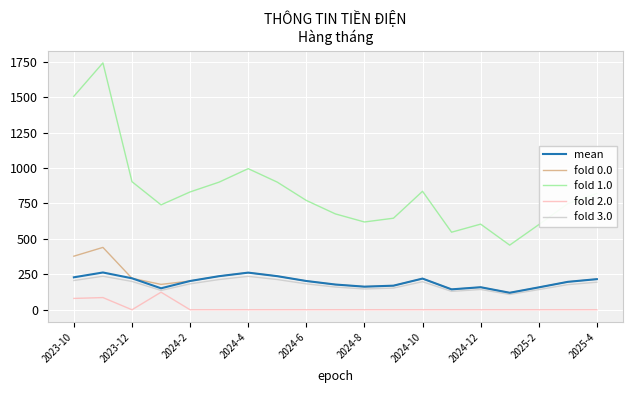

What are all the series names shown in the legend?

mean, fold 0.0, fold 1.0, fold 2.0, fold 3.0